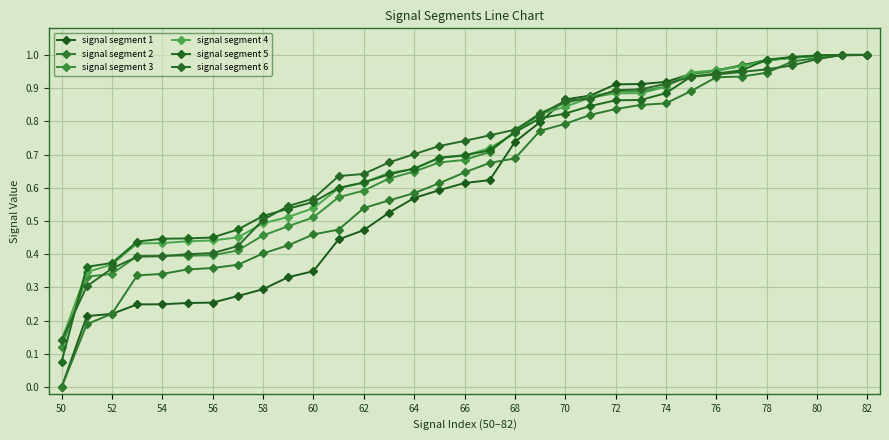

How many positive values does the signal segment 2 series have?

32